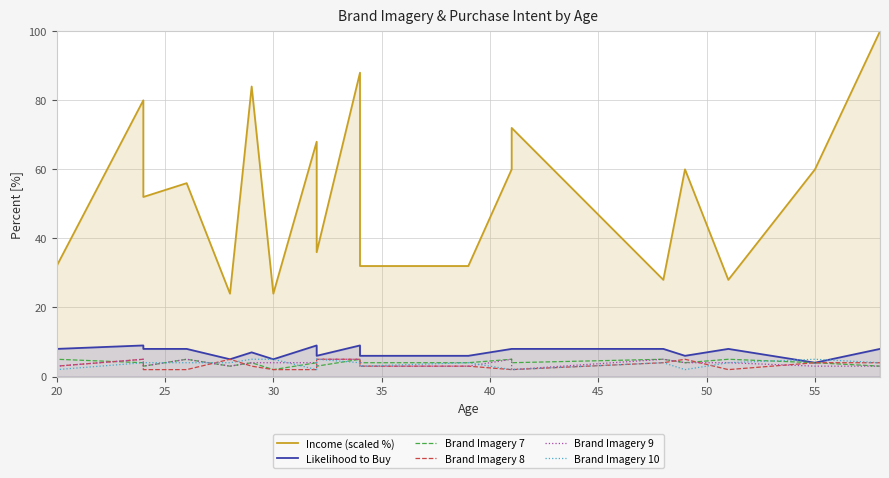

What are all the series names shown in the legend?

Income (scaled %), Likelihood to Buy, Brand Imagery 7, Brand Imagery 8, Brand Imagery 9, Brand Imagery 10